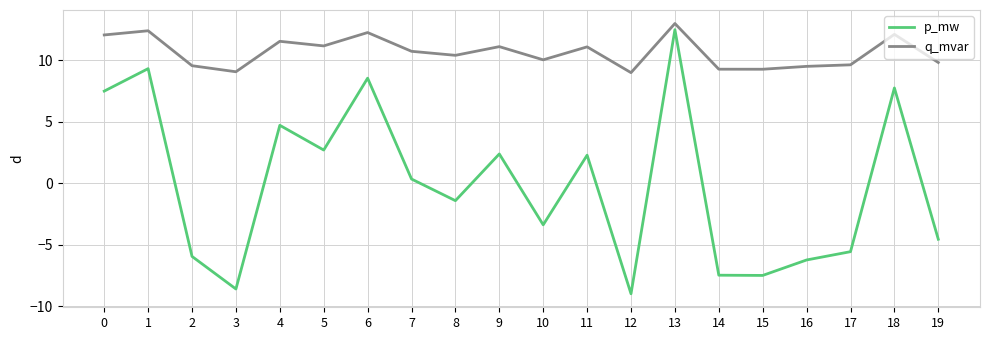

At 13, list the series in order from smallest to largest.

p_mw, q_mvar